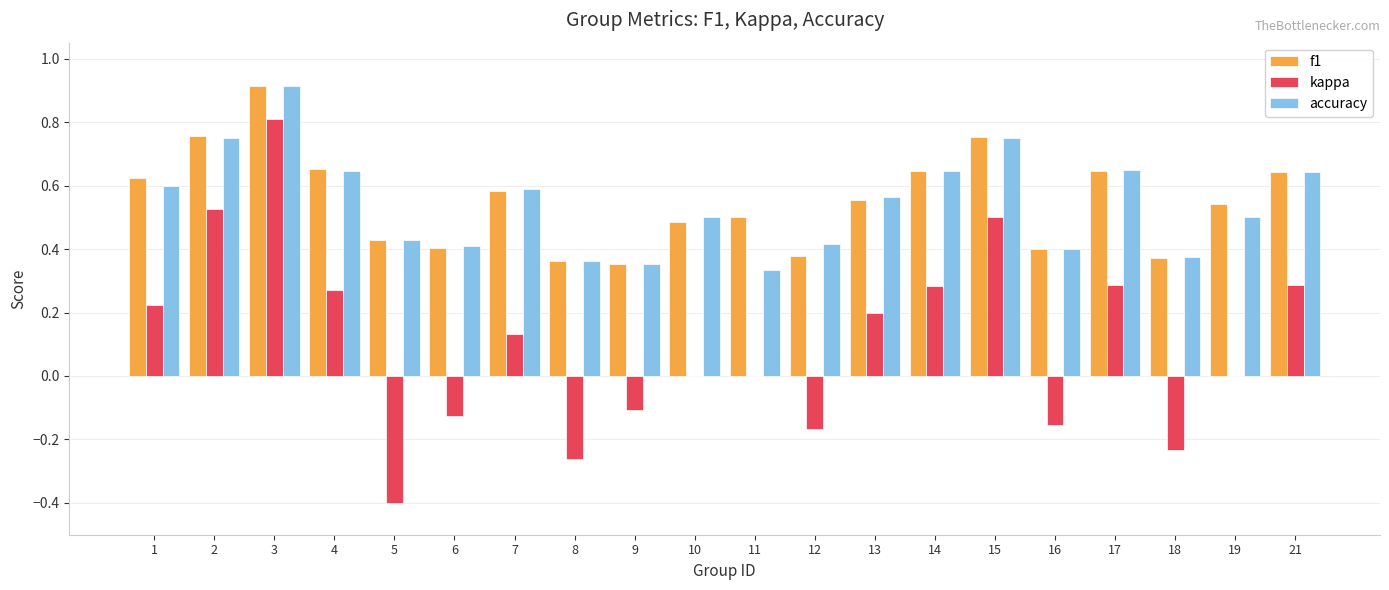

True or false: f1 has a value of 0.6 at 1.

True